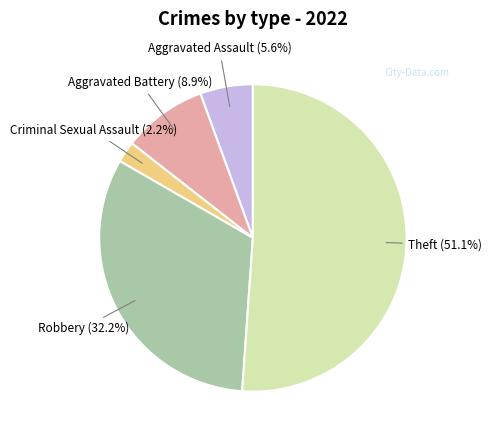

Count the number of slices in the pie.

5